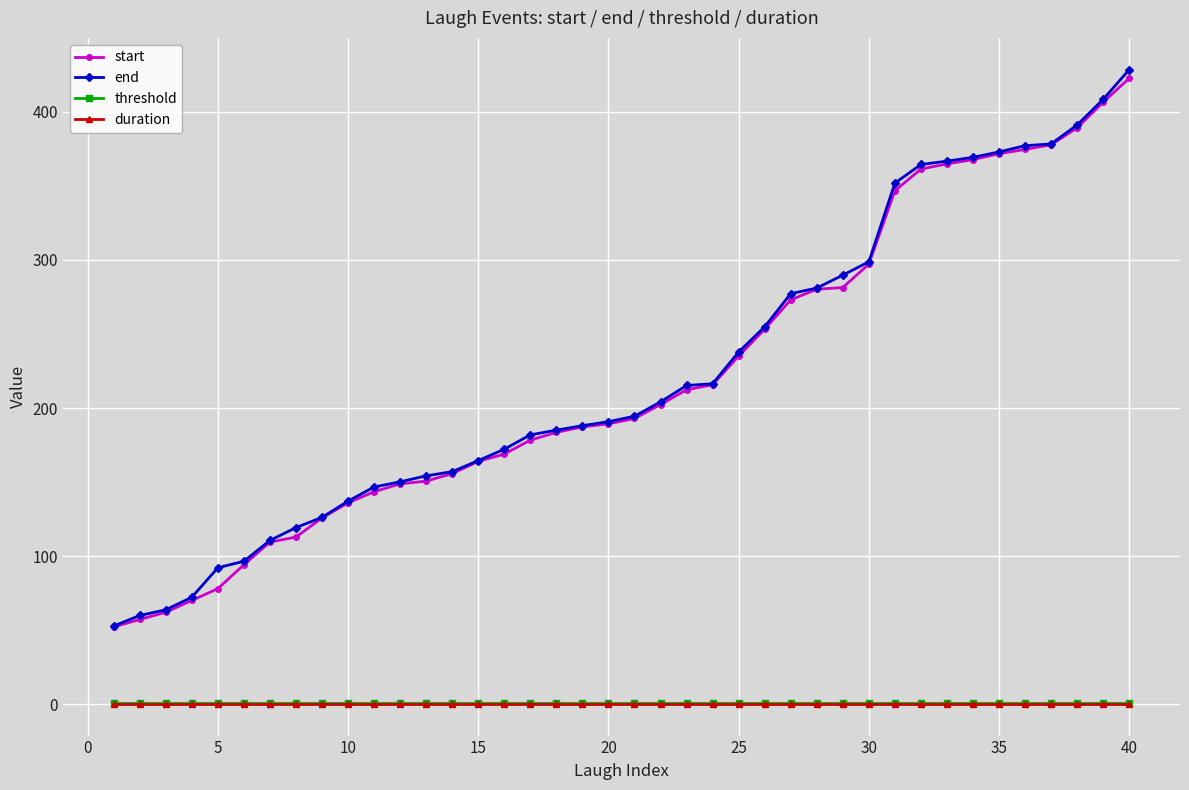

True or false: end and duration cross at least once.

False